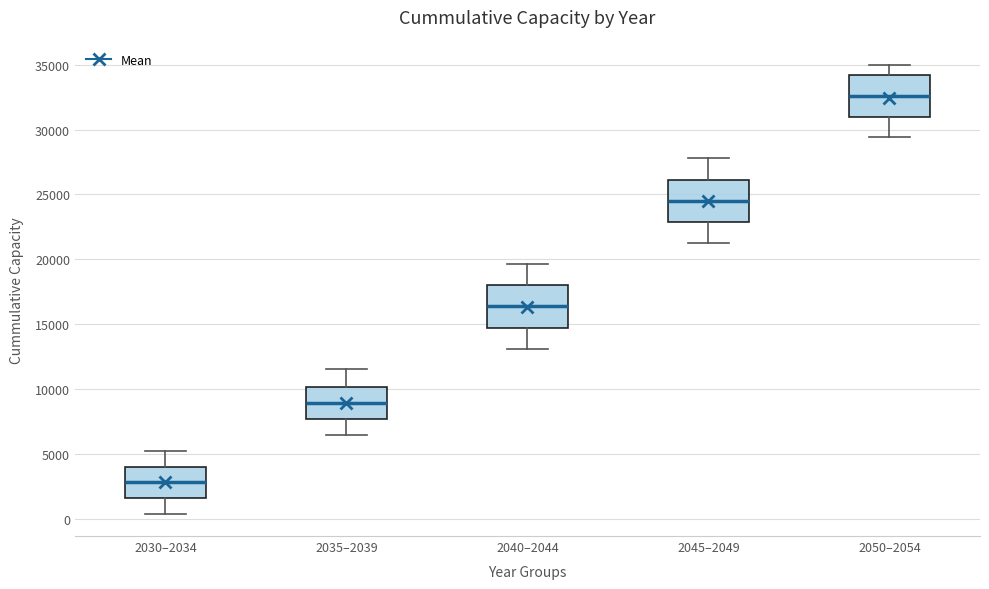

Where does the upper whisker of the box for 2035–2039 end on the y-axis? The values are not printed on the chart, so give them approximately, as read against the axis.

11500